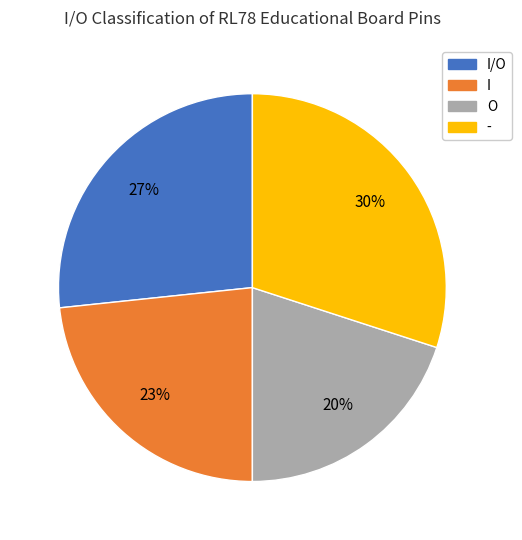

To the nearest percent, what is the difference between the largest and smallest slice percentages?

10%